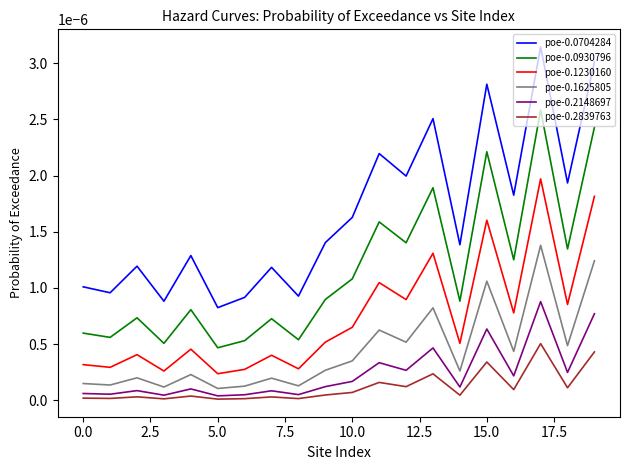

Which series has the largest total across all categories?

poe-0.0704284